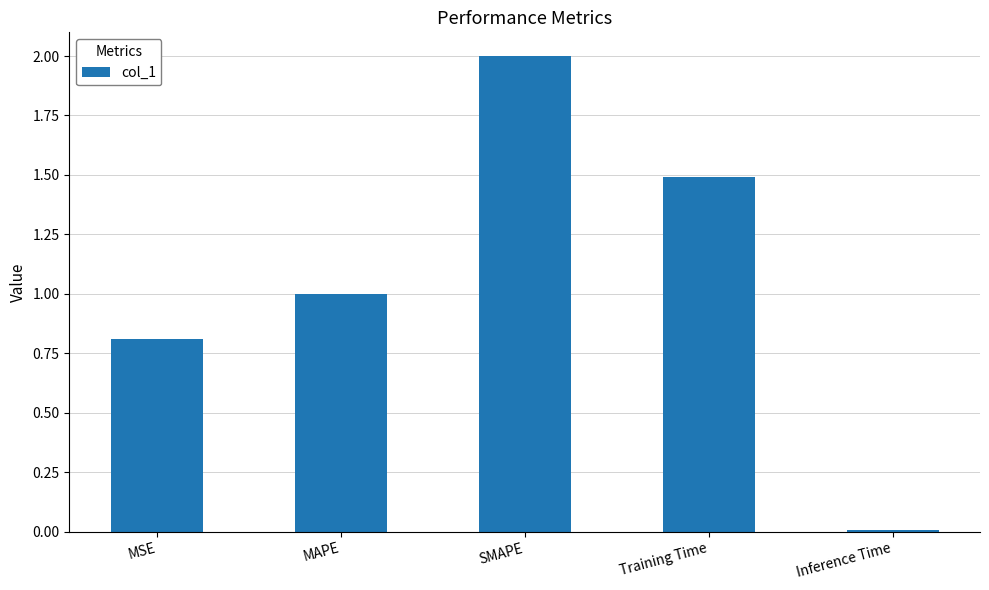

True or false: the data shows 2.0 at SMAPE.

True